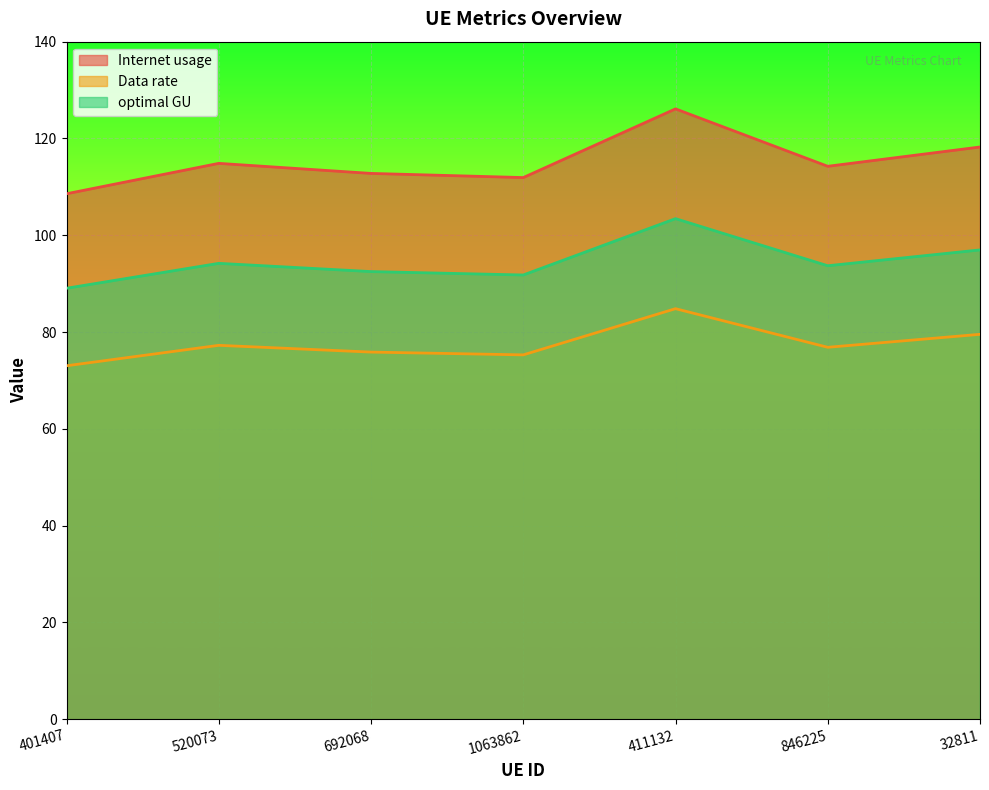

Reading left to right, extract all data points from this chart.

Internet usage: 401407=108.6	520073=114.9	692068=112.8	1063862=111.9	411132=126.1	846225=114.2	32811=118.2
Data rate: 401407=89.0	520073=94.2	692068=92.5	1063862=91.8	411132=103.4	846225=93.7	32811=97.0
optimal GU: 401407=73.0	520073=77.3	692068=75.9	1063862=75.3	411132=84.8	846225=76.8	32811=79.5